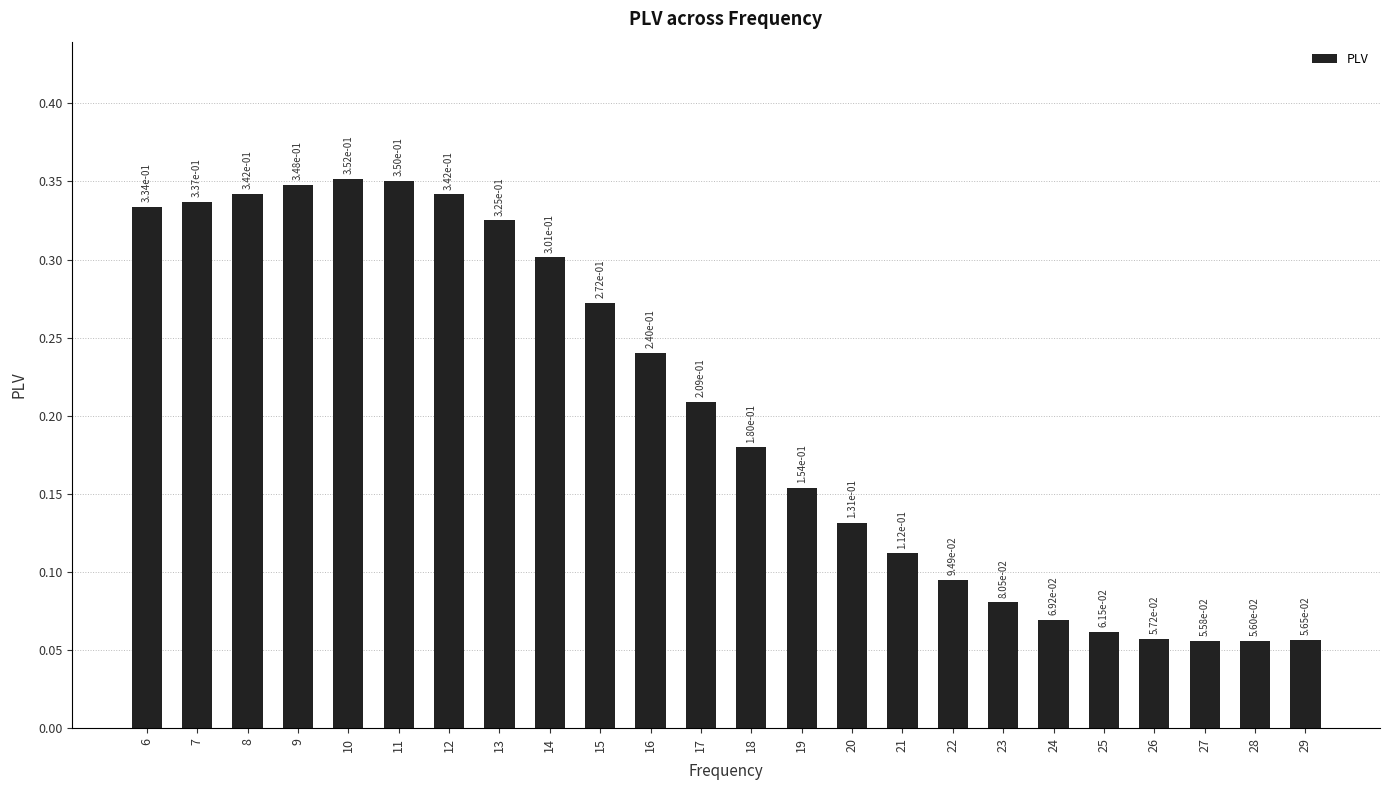

Which has a higher value, 10 or 21?

10